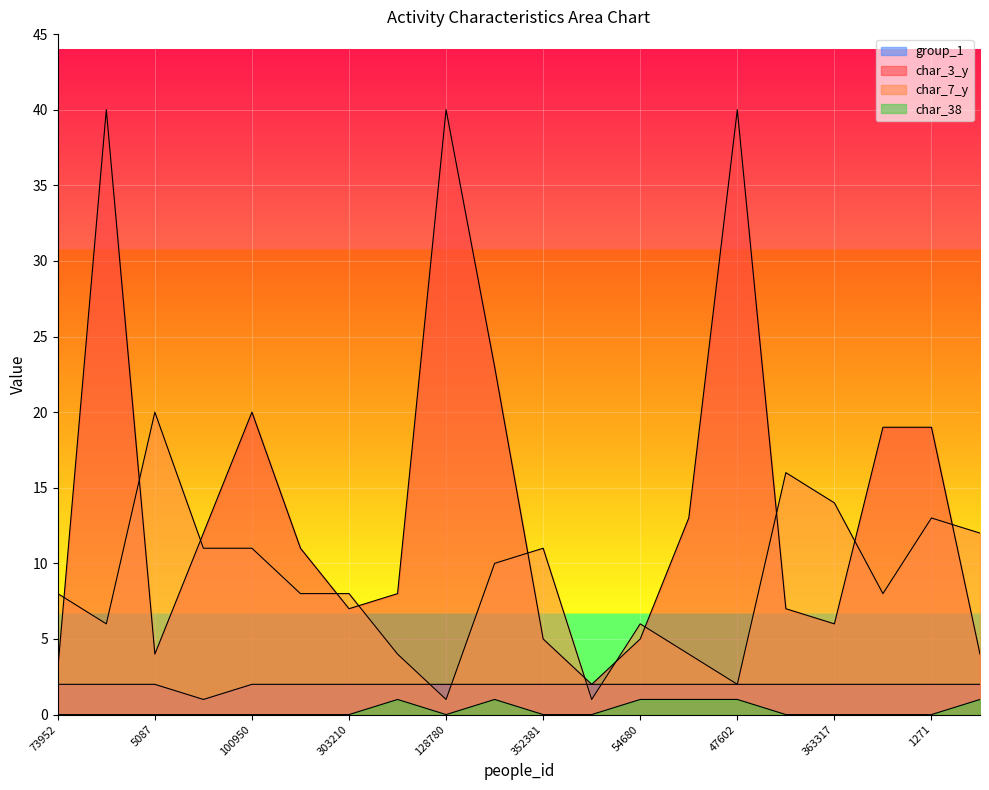

Rank the series by their maximum value, from lowest to highest.

char_38, group_1, char_7_y, char_3_y